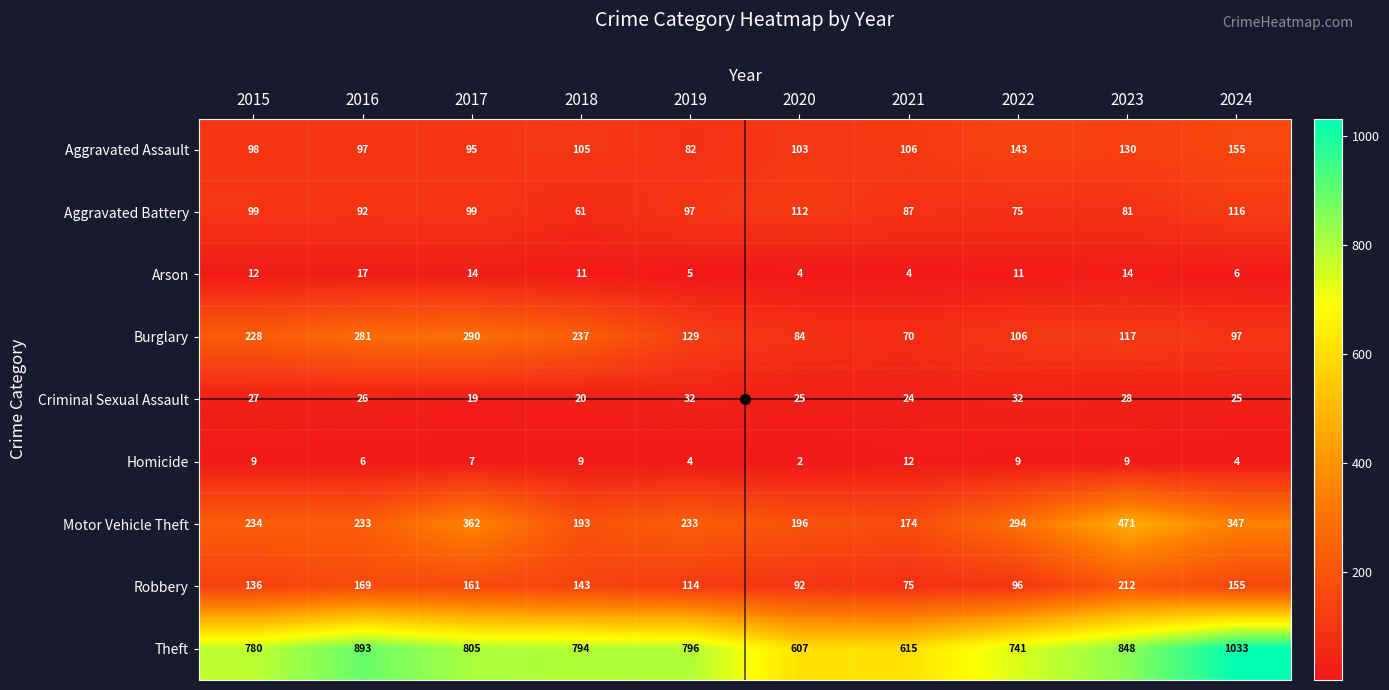

What is the approximate value of Robbery at 2020?

92